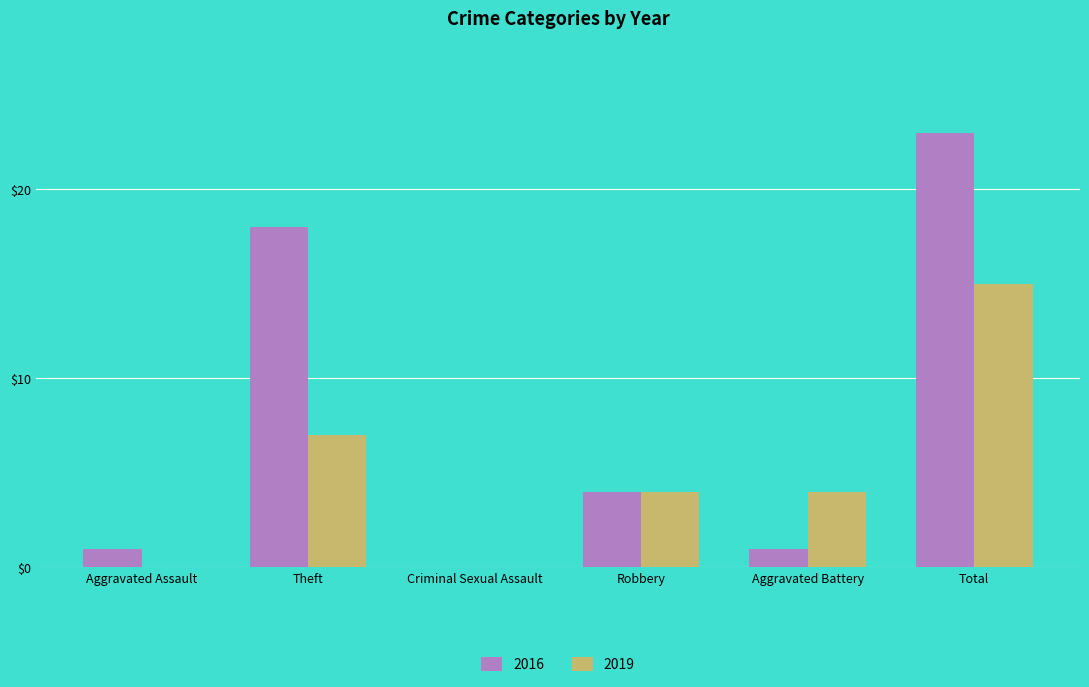

The value of 2019 at Aggravated Battery is 7. True or false?

False